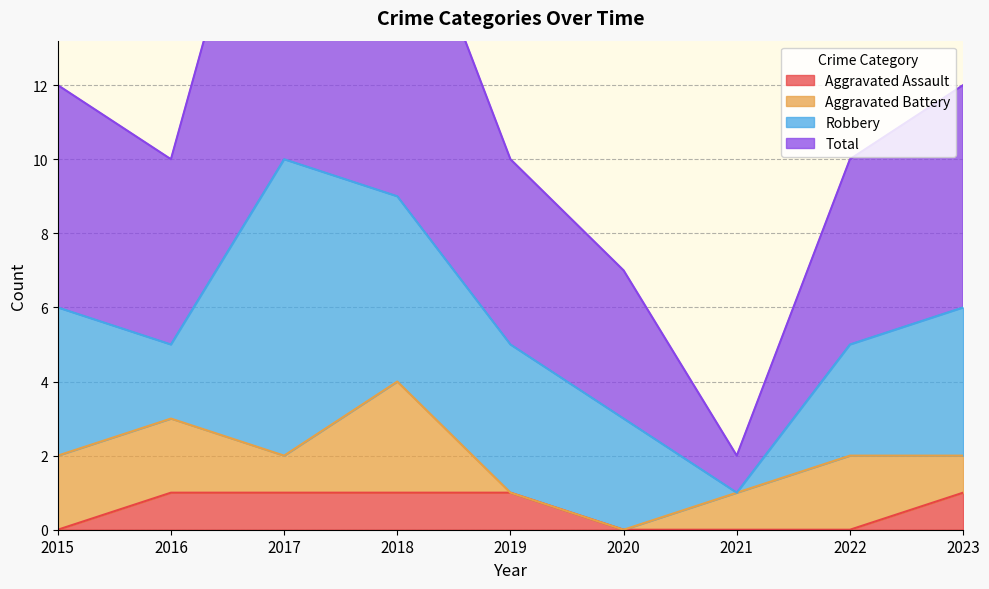

At which label is Total closest to 11?

2015